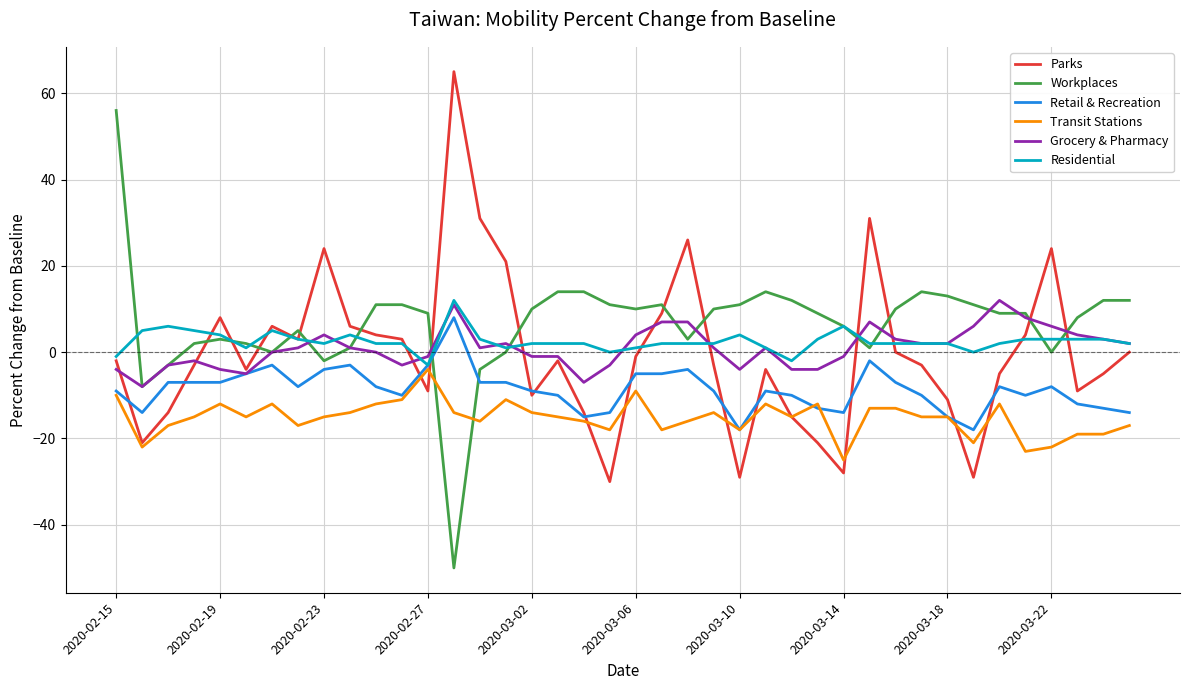

What is the maximum value for Retail & Recreation?

8